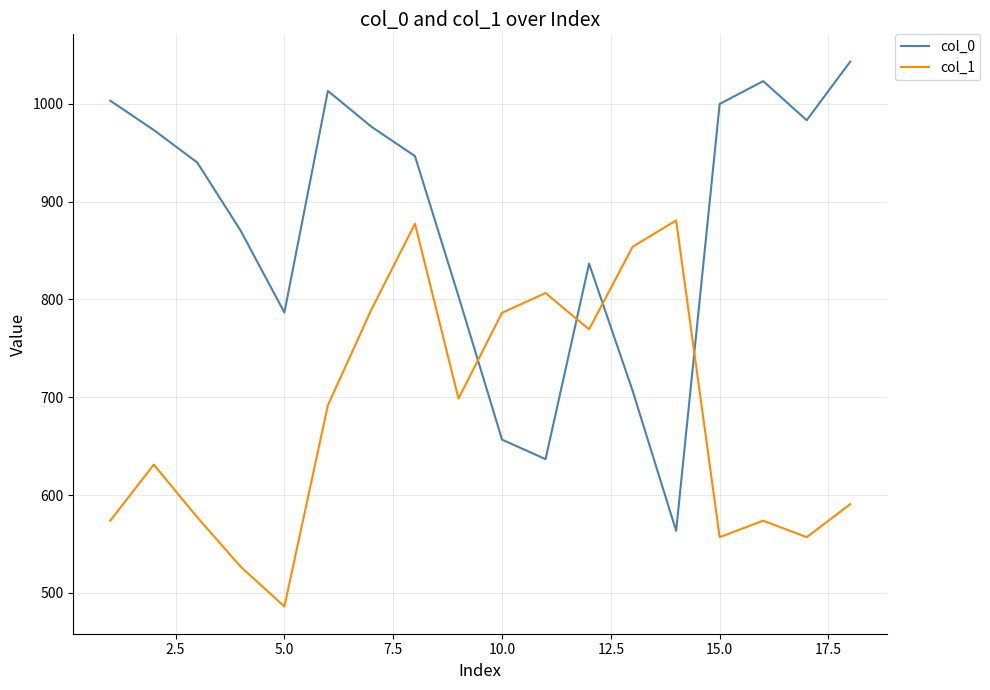

Rank the series by their average value, from lowest to highest.

col_1, col_0